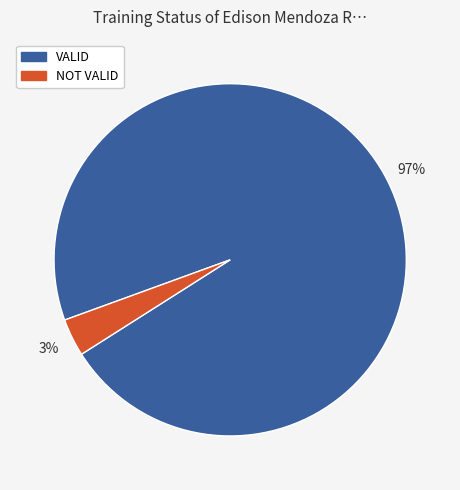

What is the majority slice?

VALID